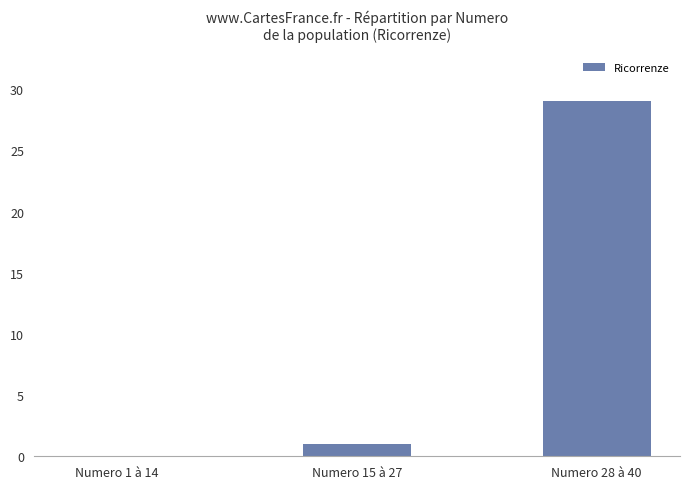

The chart shows a value of 2 at Numero 15 à 27. True or false?

False